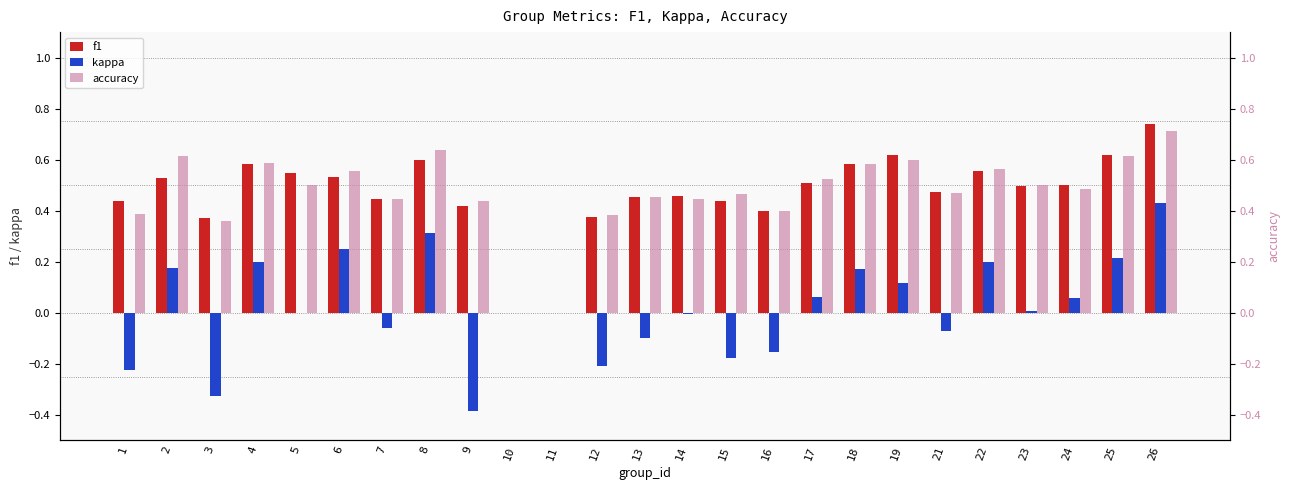

True or false: kappa has a value of 0.3 at 8.

True